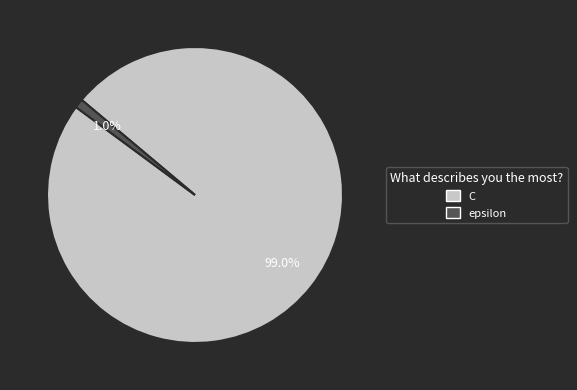

To the nearest percent, what is the combined percentage of C and epsilon?

100%